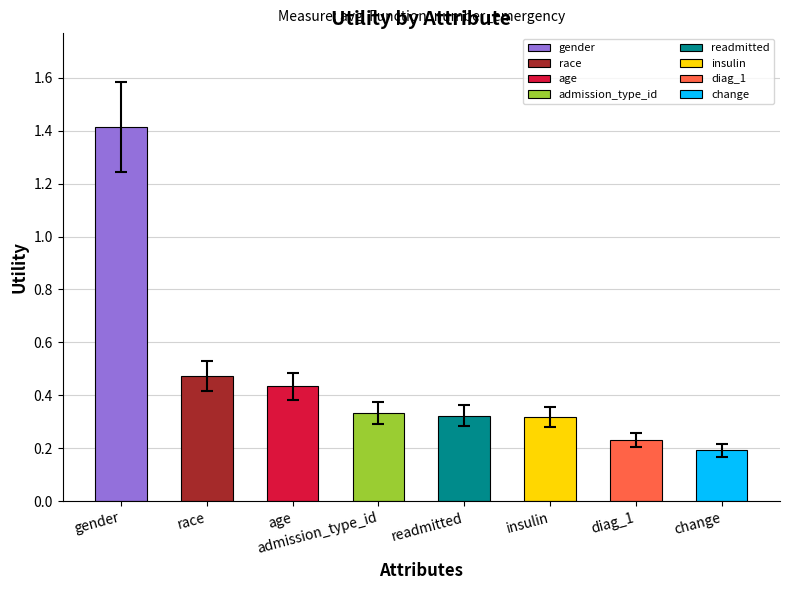

Is it true that the value at age is 0.4?

True